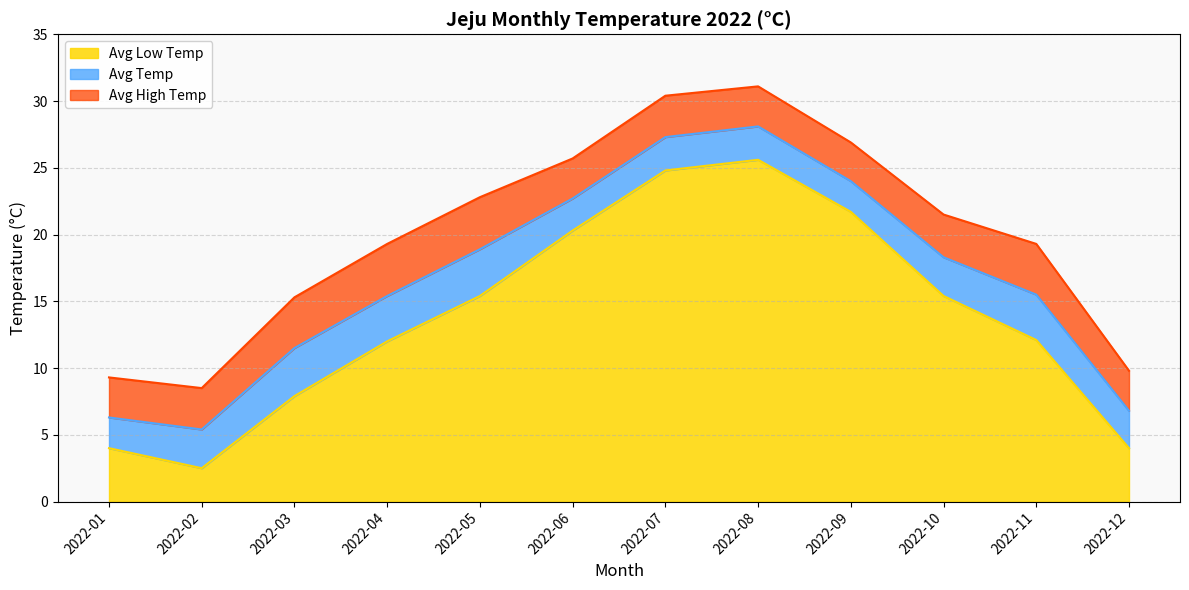

Rank the categories by Avg Low Temp value from lowest to highest.

2022-02, 2022-01, 2022-12, 2022-03, 2022-04, 2022-11, 2022-05, 2022-10, 2022-06, 2022-09, 2022-07, 2022-08